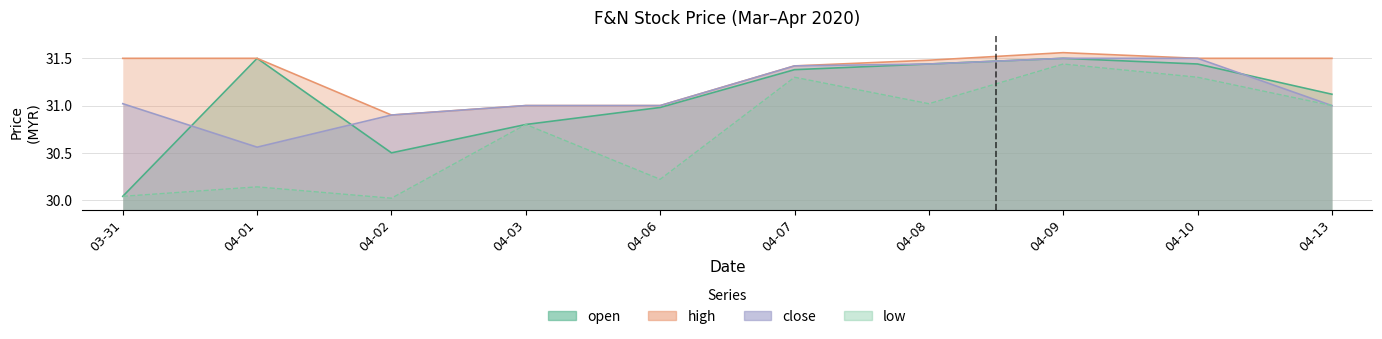

What is the total value across all series at 04-13?

124.6